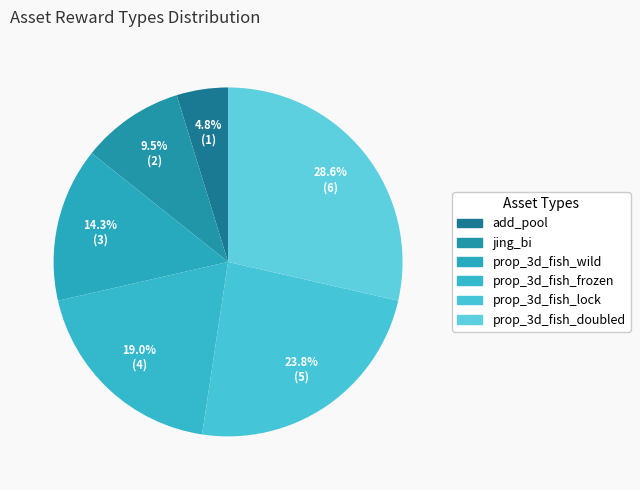

Combined, do prop_3d_fish_frozen and prop_3d_fish_wild account for over 50%?

No